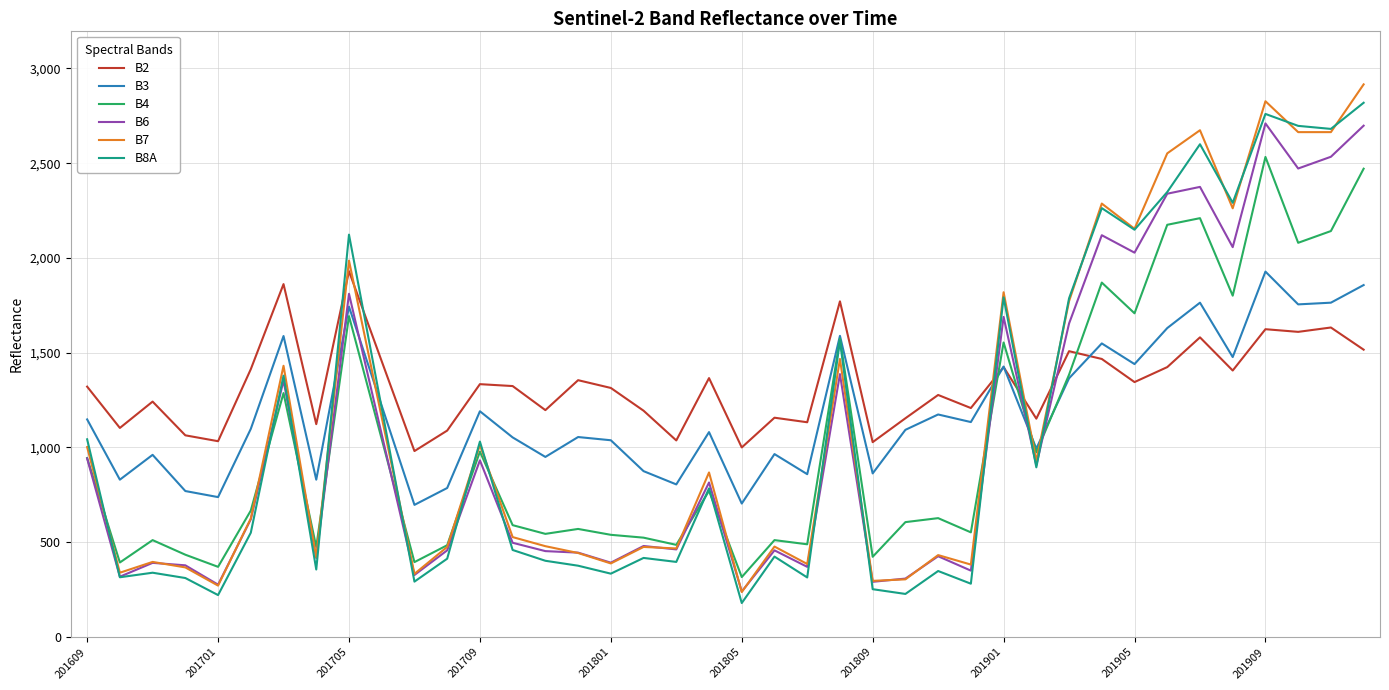

Which series has the largest total across all categories?

B2